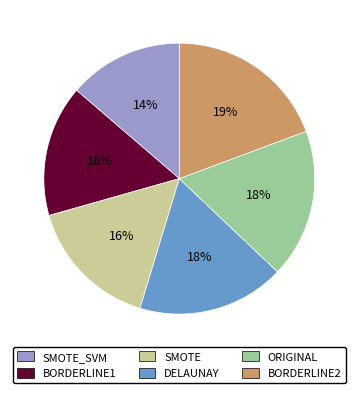

The DELAUNAY slice represents 28% of the pie. True or false?

False